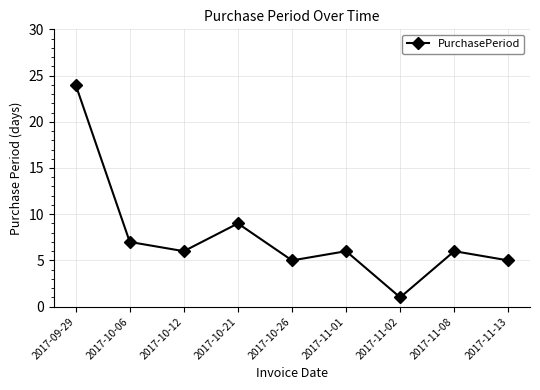

What is the difference between the second highest and second lowest values?

4